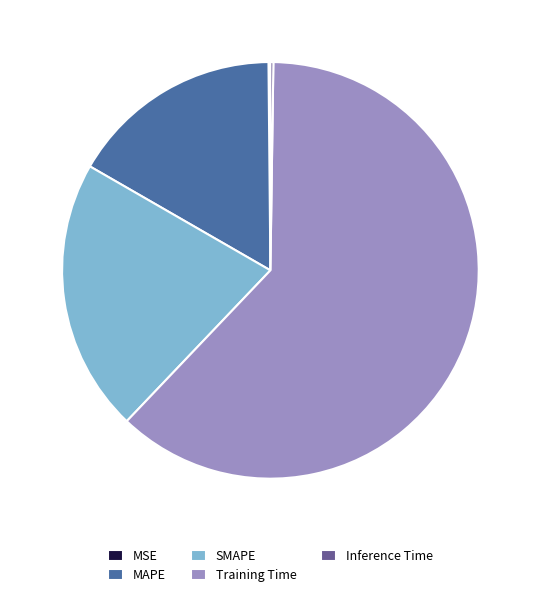

True or false: Training Time accounts for 71% of the total.

False